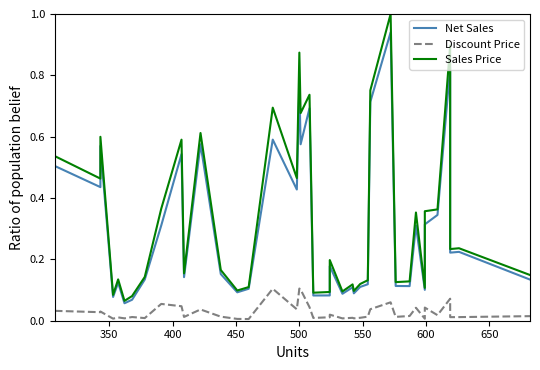

How many lines are shown in the chart?

3